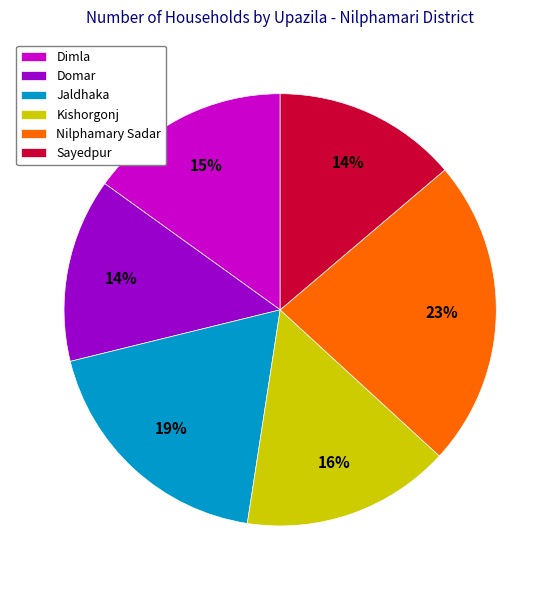

To the nearest percent, what percentage of the pie is Jaldhaka?

19%